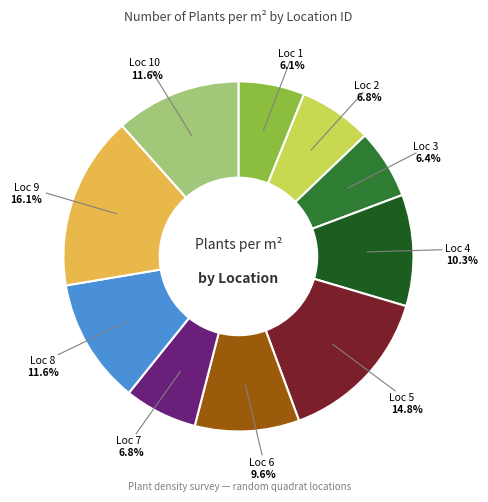

Does any single category account for the majority?

No